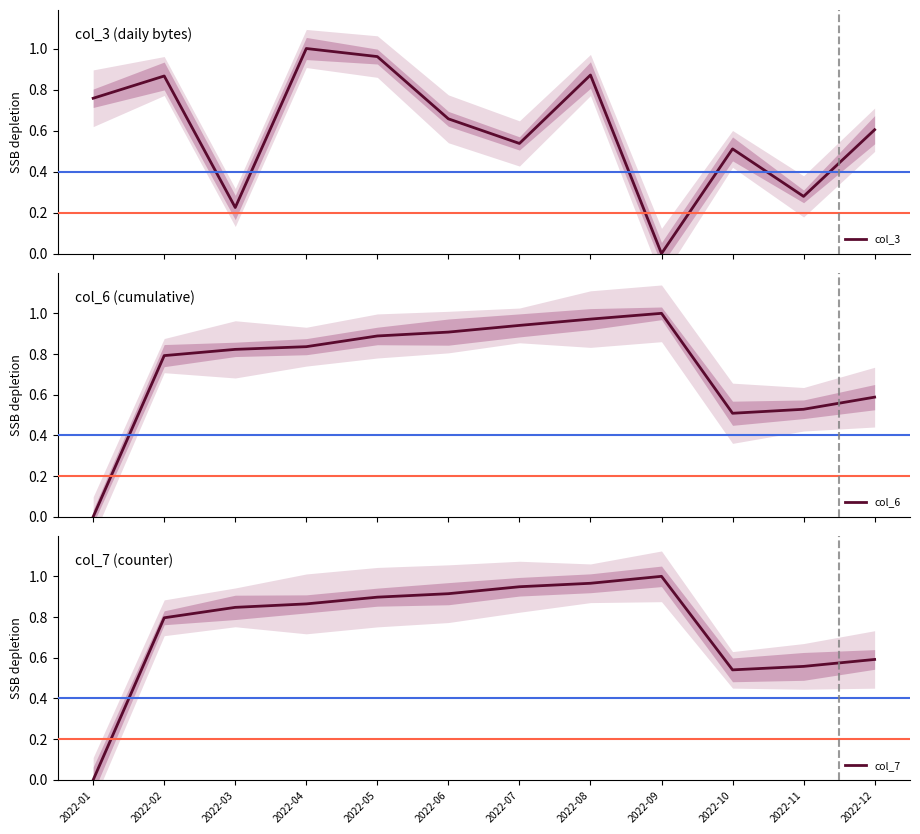

Does the chart have visible grid lines?

No